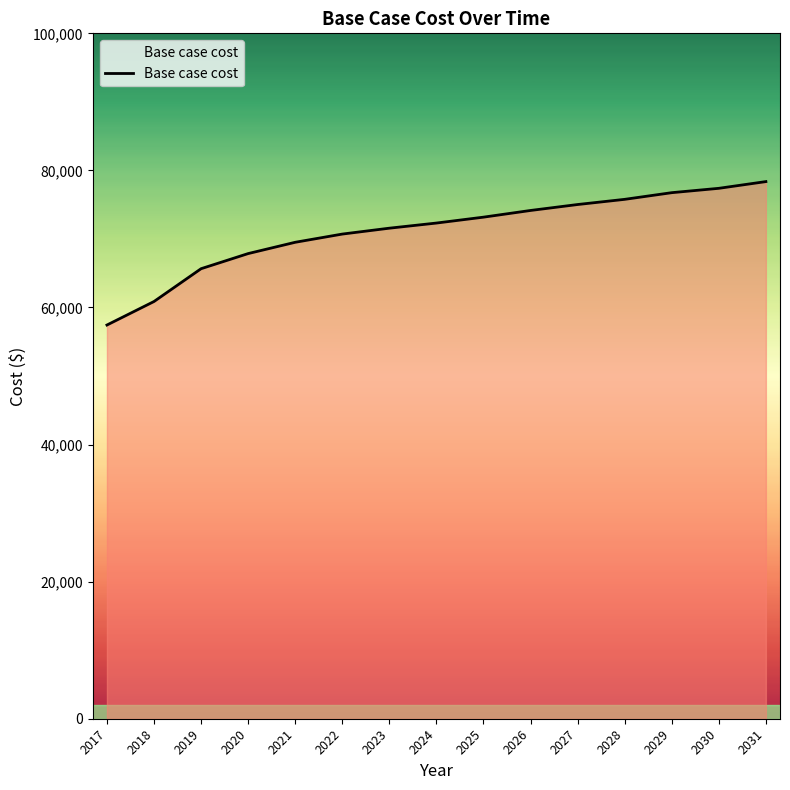

At which category does the chart reach its minimum across all series?

2017